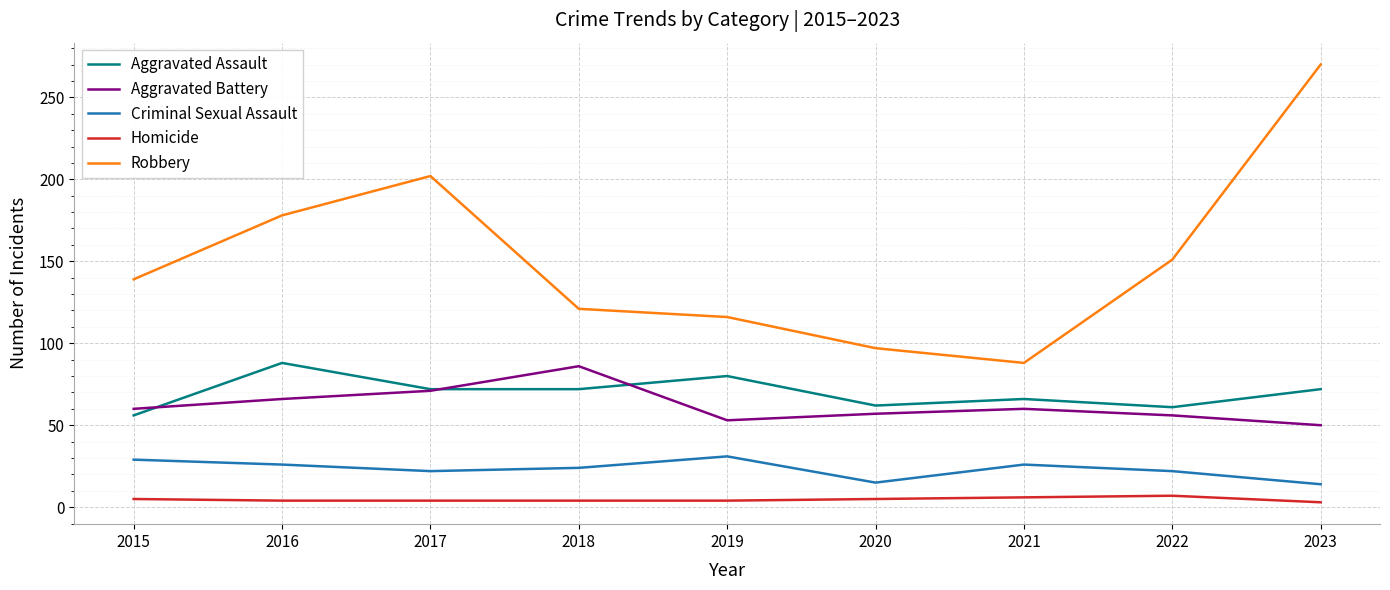

True or false: Robbery and Aggravated Assault intersect in this chart.

False